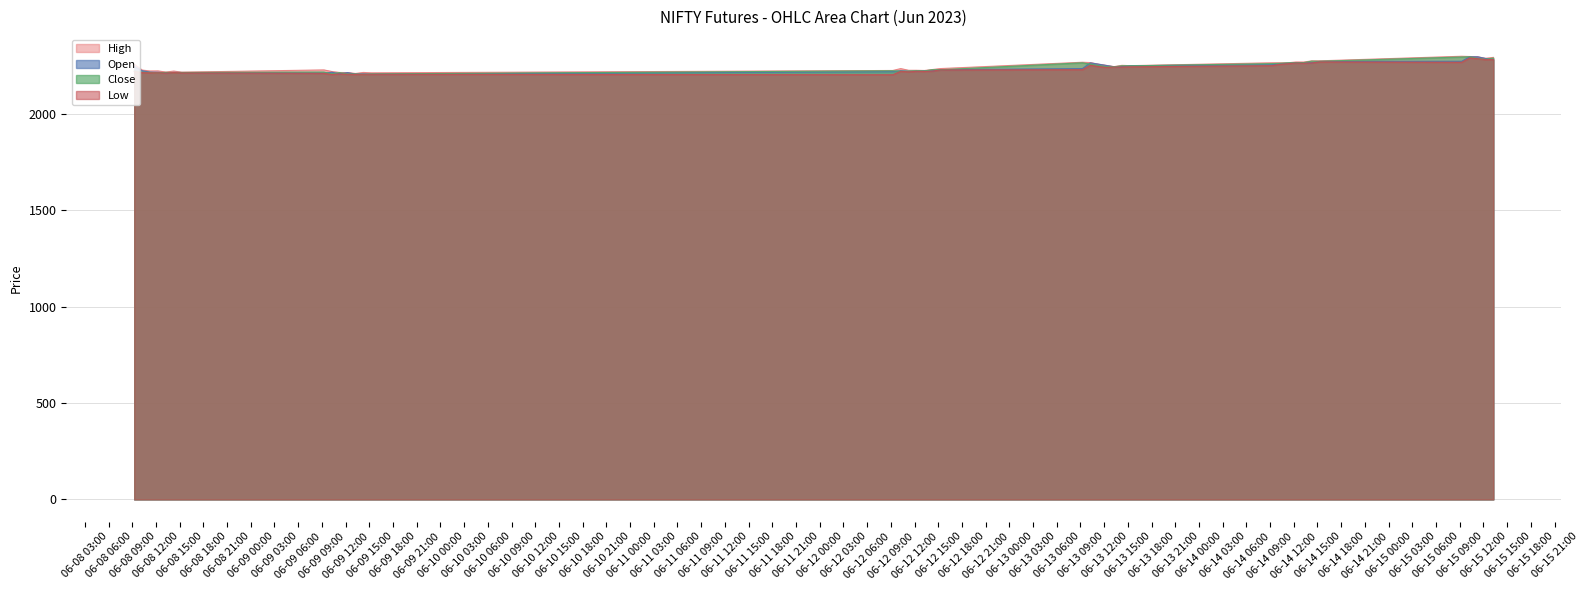

Which series changed the most between 2023-06-08 09:15 and 2023-06-15 12:15?

Low